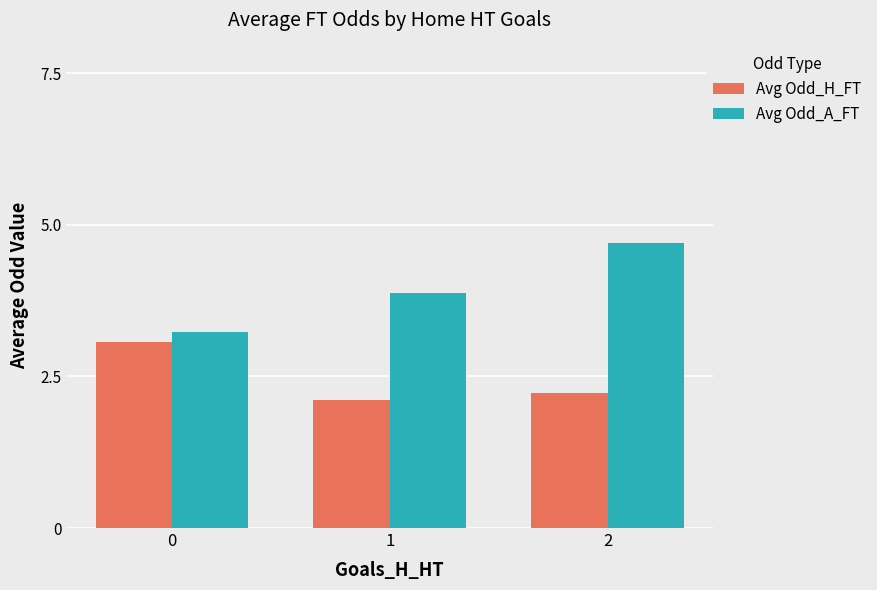

The value of Avg Odd_H_FT at 0 is 0.6. True or false?

False